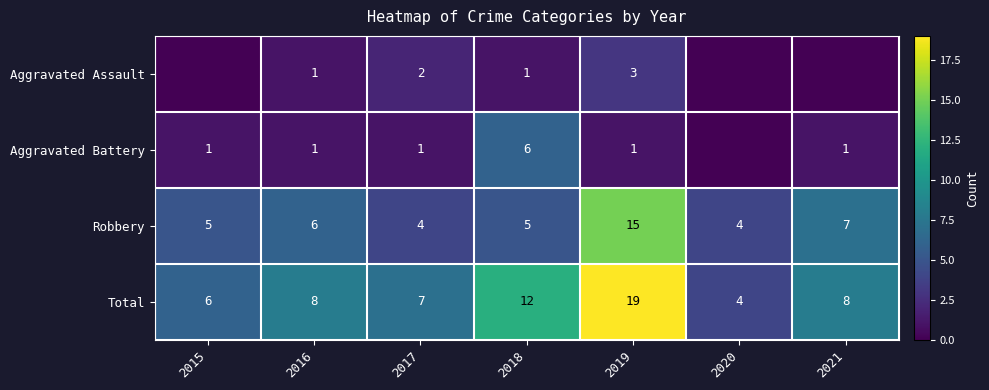

What is the maximum value for Total?

19